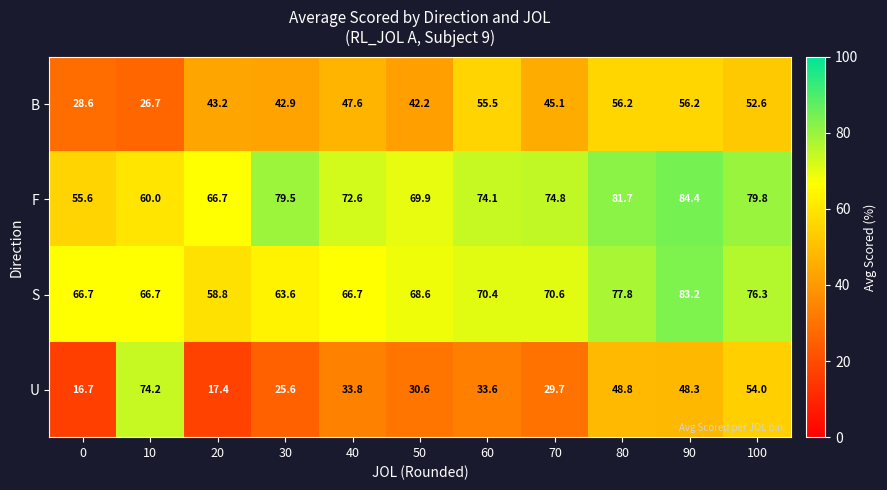

How many values in the B series exceed 45?

6